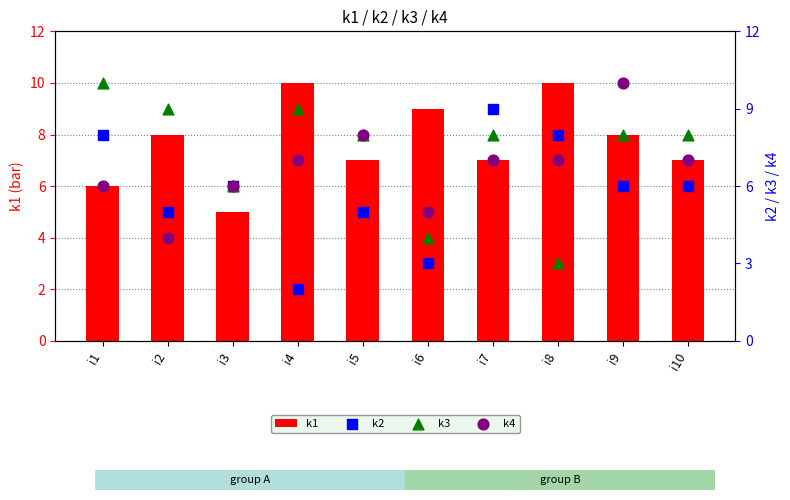

Which series has the widest spread of Y values?

k2